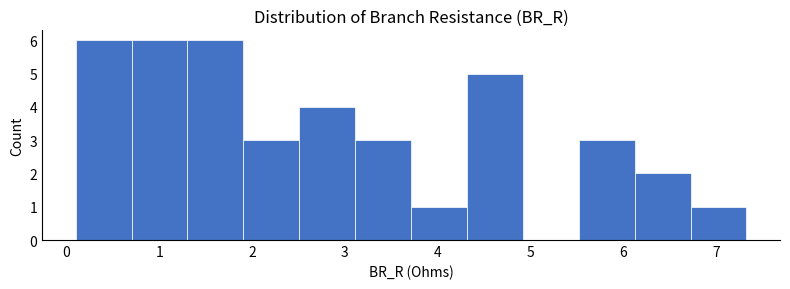

How tall is the bar that spans 6.7 to 7.3 on the x-axis? Neither the bar edges nor the heights are printed on the chart, so give them approximately, as read against the axes.

1